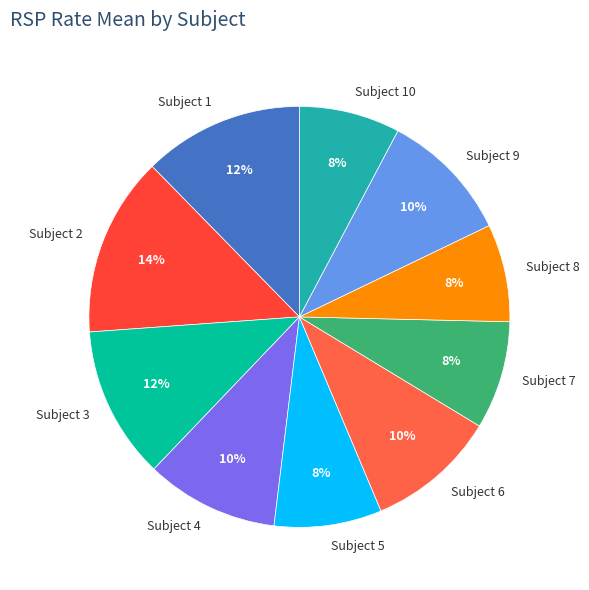

To the nearest percent, what percentage of the pie is Subject 6?

10%